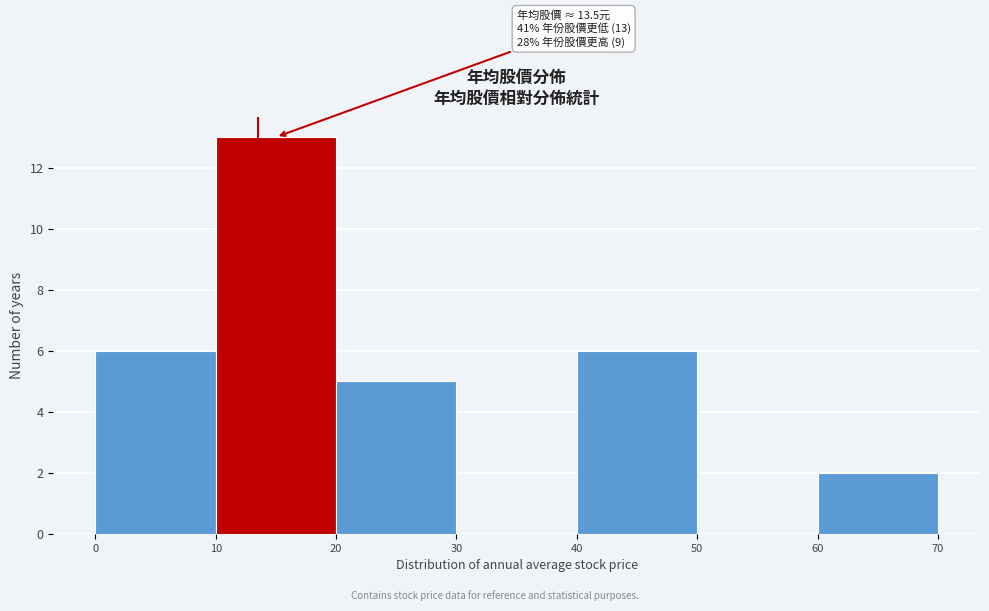

Over which range of the x-axis is the bar tallest?

10 to 20